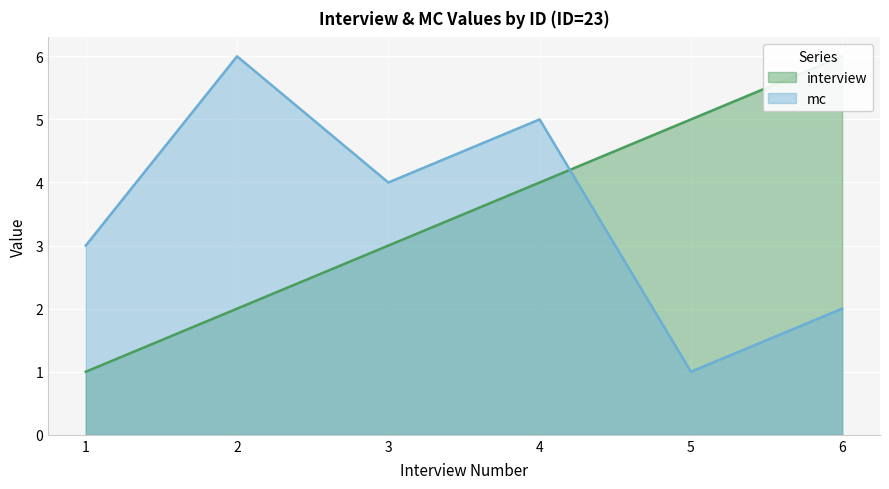

What is the difference between the highest and lowest values at 4?

1